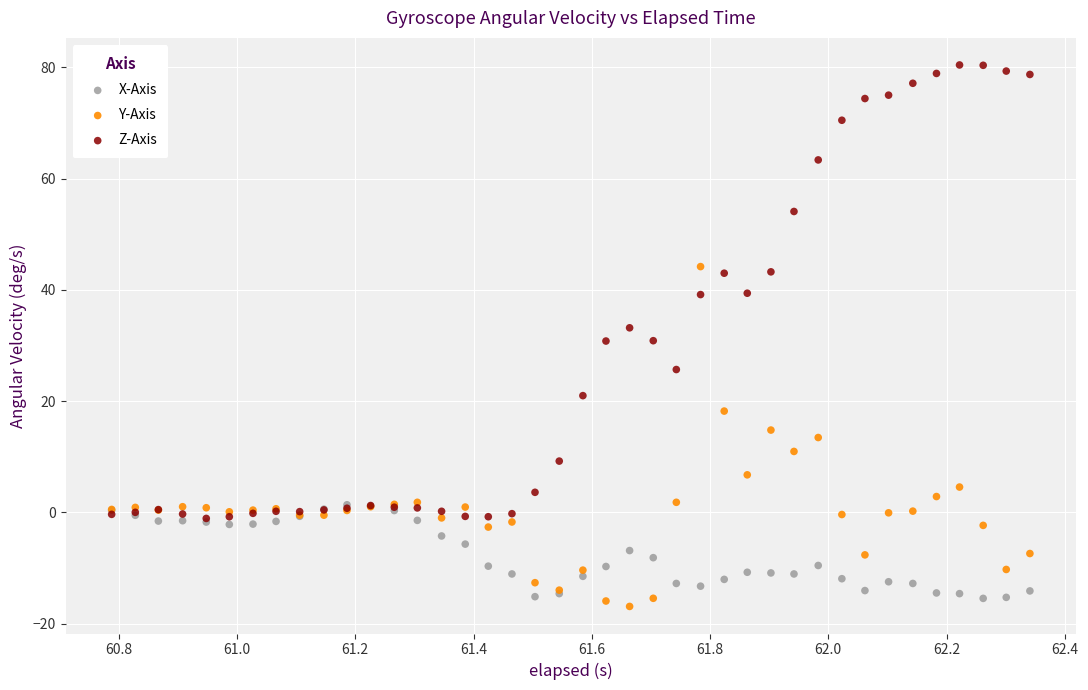

What are all the series names shown in the legend?

X-Axis, Y-Axis, Z-Axis